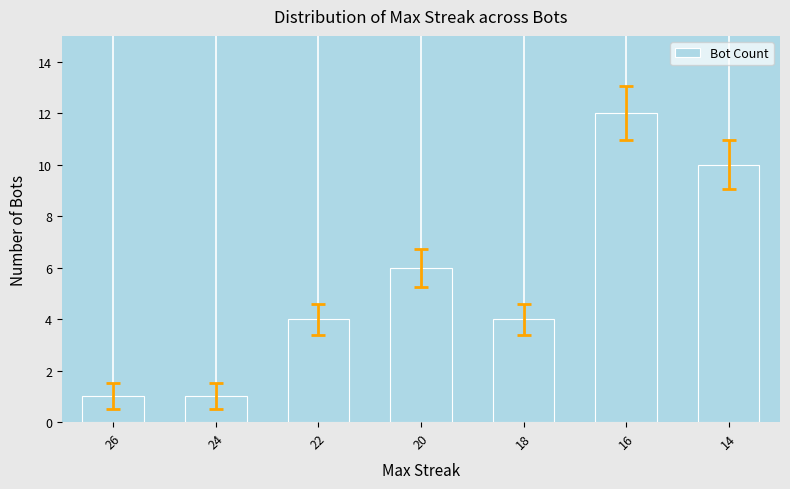

What is the greatest value displayed?

12